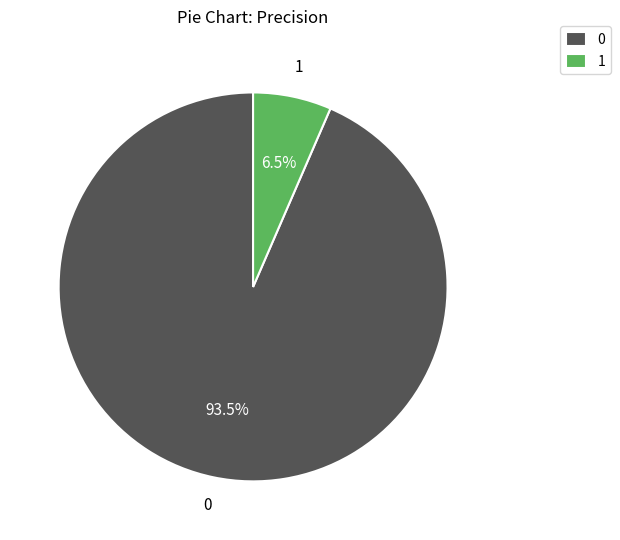

True or false: 0 accounts for 99% of the total.

False